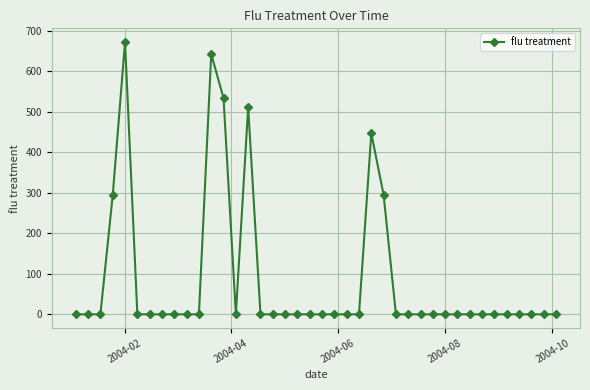

What is the greatest value displayed?

672.2